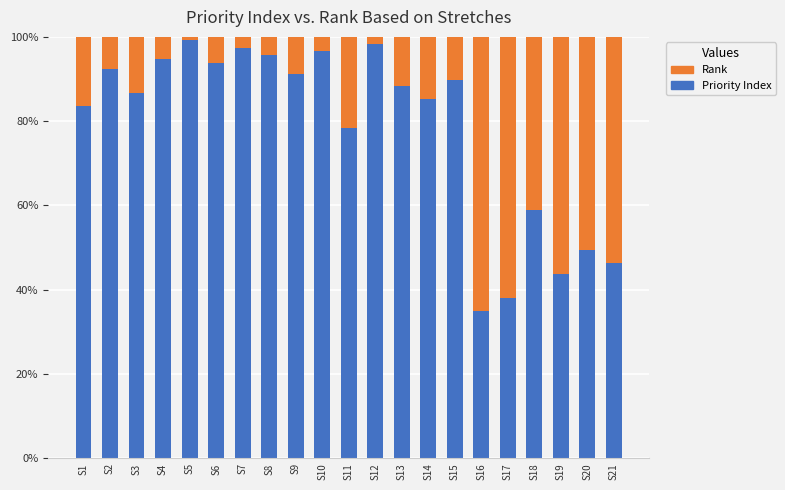

What is the difference between the maximum and minimum values in the Priority Index series?

64.2